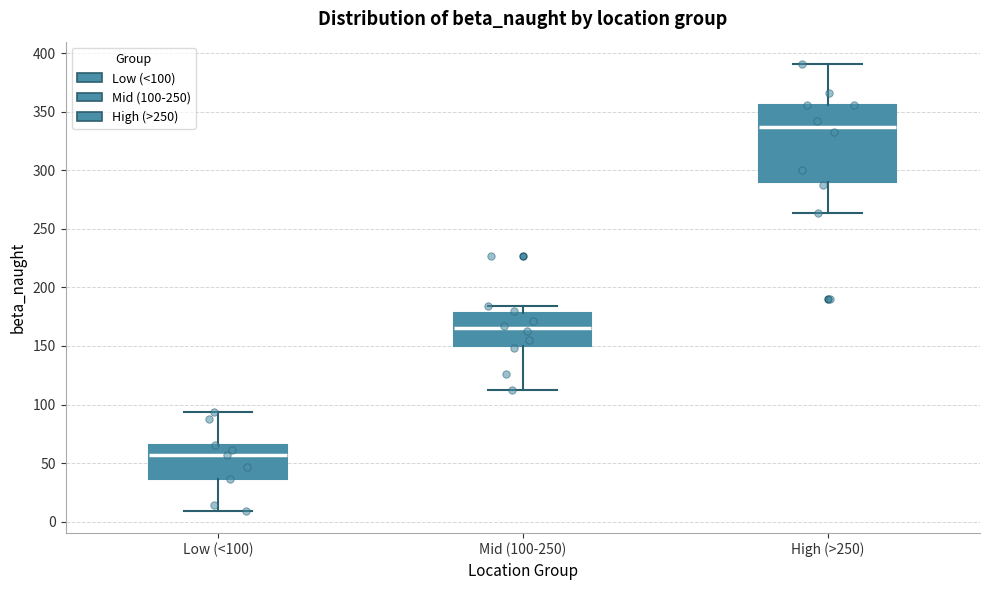

Reading left to right, read every box against the y-axis: the position of its median line, the range the box covers, and the ends of its whiskers. The values are not printed on the chart, so give them approximately, as read against the axis.

Low (<100): median 55, box 35 to 65, whiskers 10 to 95
Mid (100-250): median 165, box 150 to 180, whiskers 110 to 185
High (>250): median 335, box 290 to 355, whiskers 265 to 390